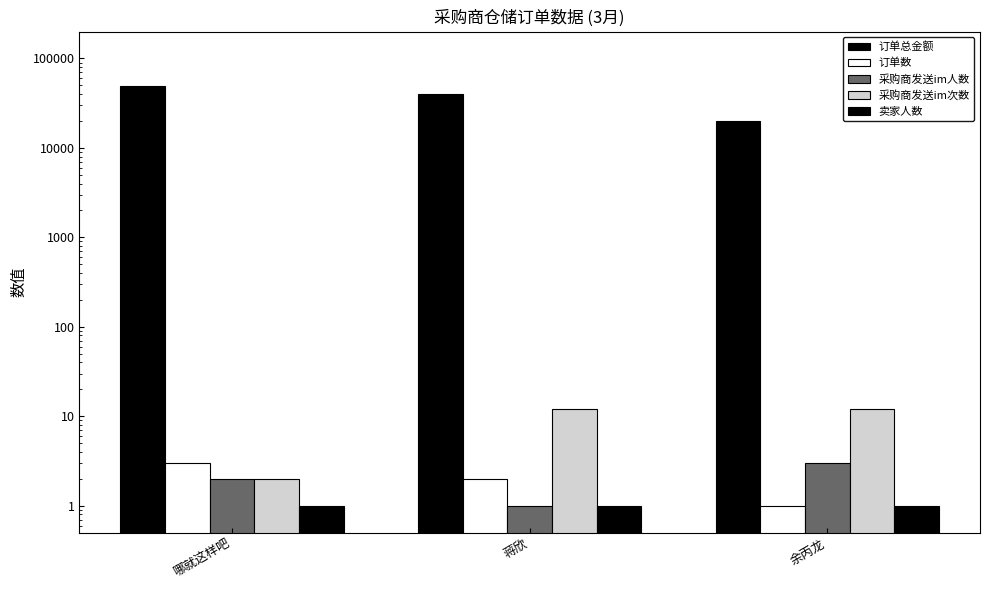

What are all the series names shown in the legend?

订单总金额, 订单数, 采购商发送im人数, 采购商发送im次数, 卖家人数